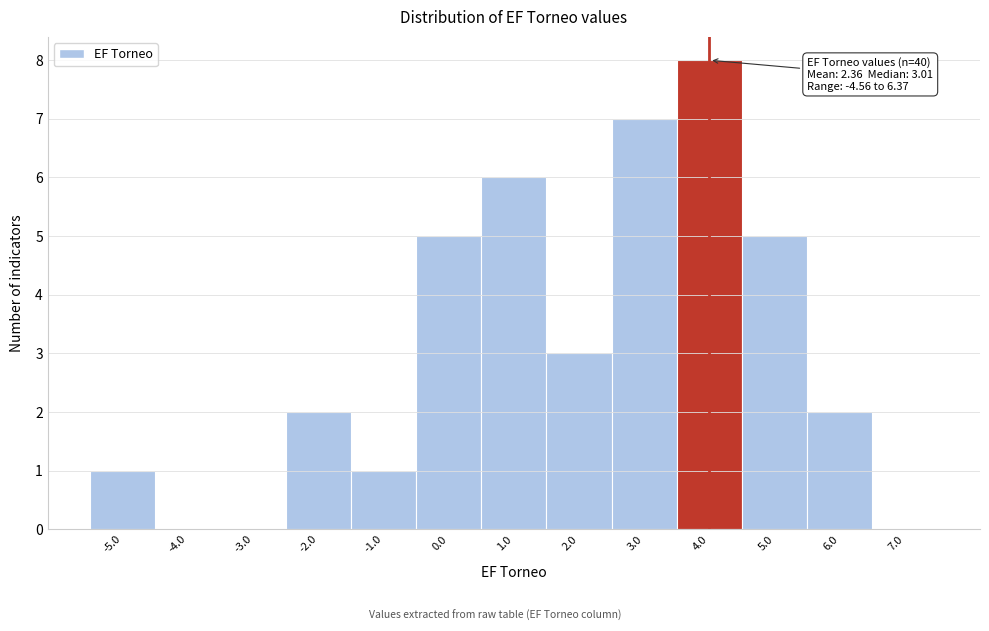

Over which range of the x-axis is the bar tallest?

3.5 to 4.5